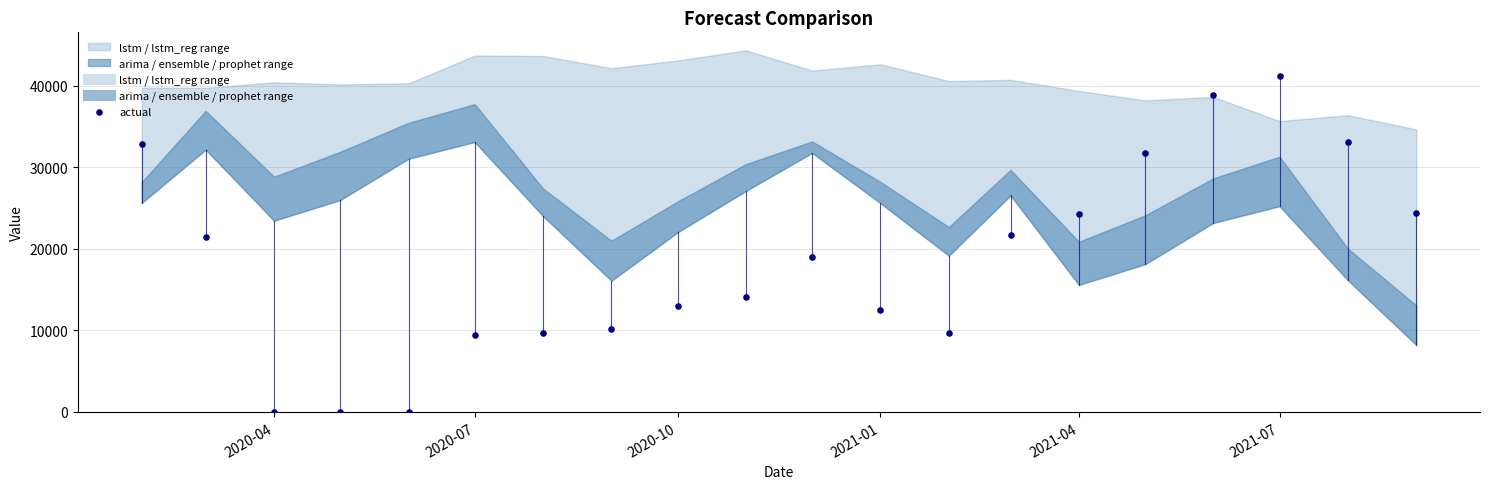

Which series has the largest total across all categories?

lstm_reg